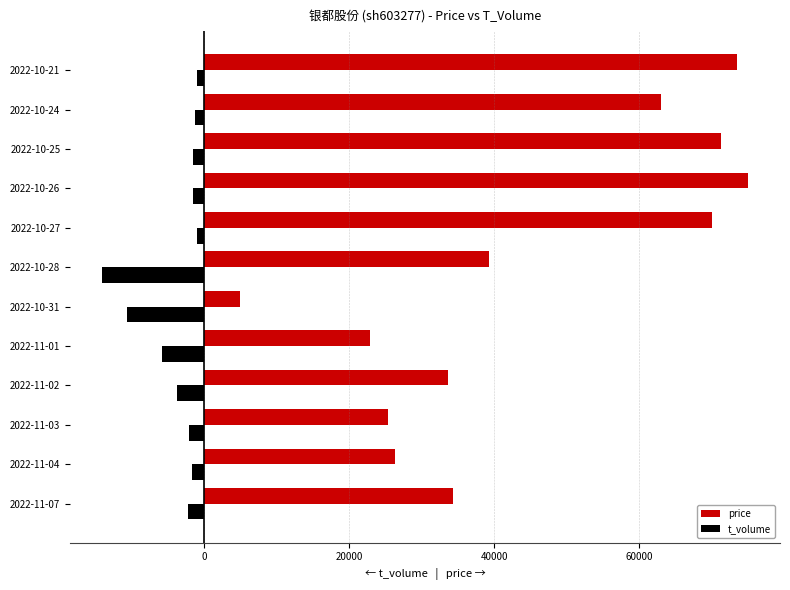

What is the difference between the maximum and minimum values in the price series?

70000.0